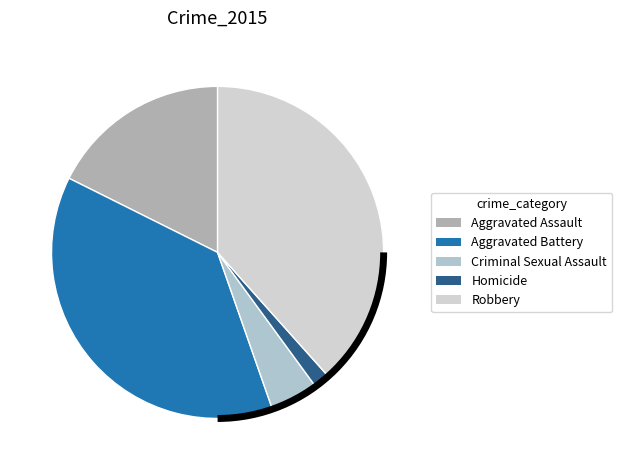

Combined, what portion of the pie is Aggravated Assault and Robbery?

56.0%